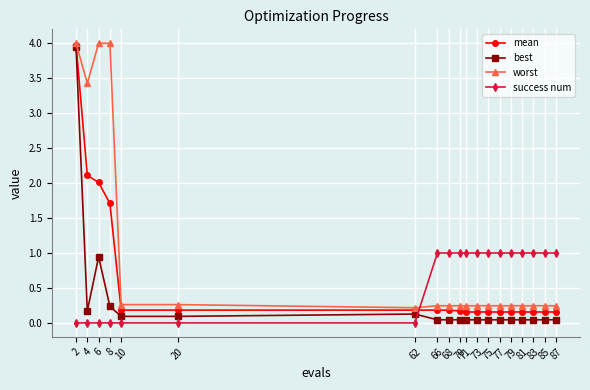

True or false: success num has a value of 0.6 at 71.

False